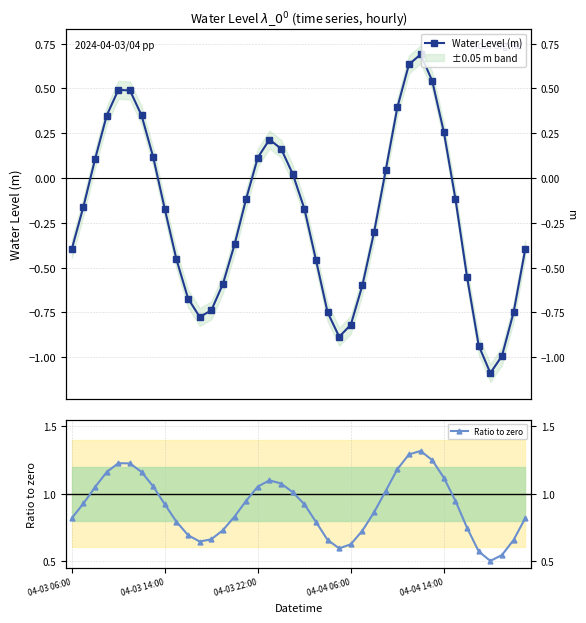

In Water Level (m), how many points are lower than both neighbors (excluding endpoints)?

3